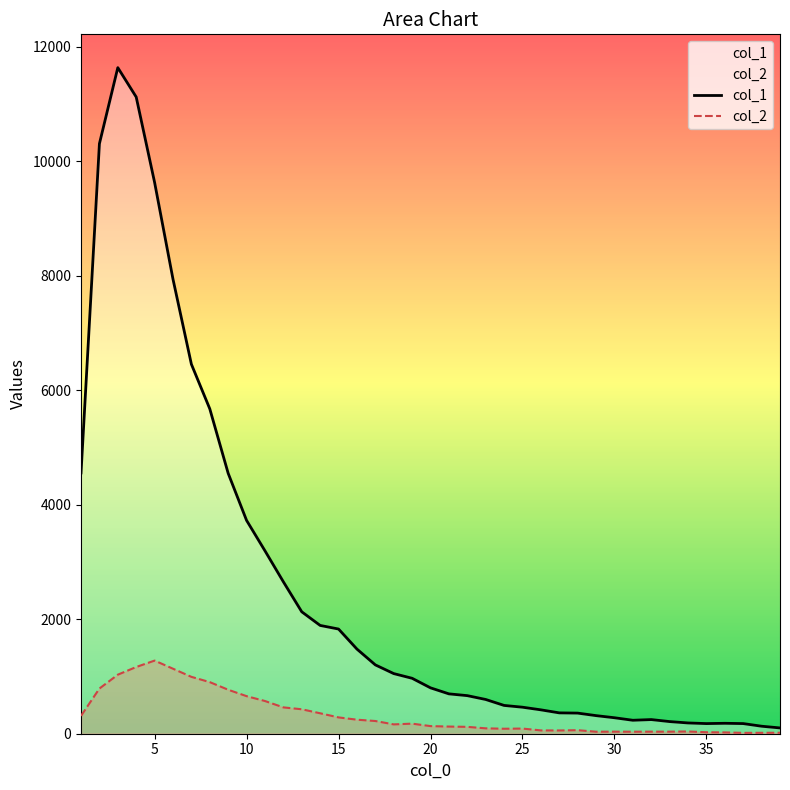

What is the difference between the highest and lowest values at 25?

373